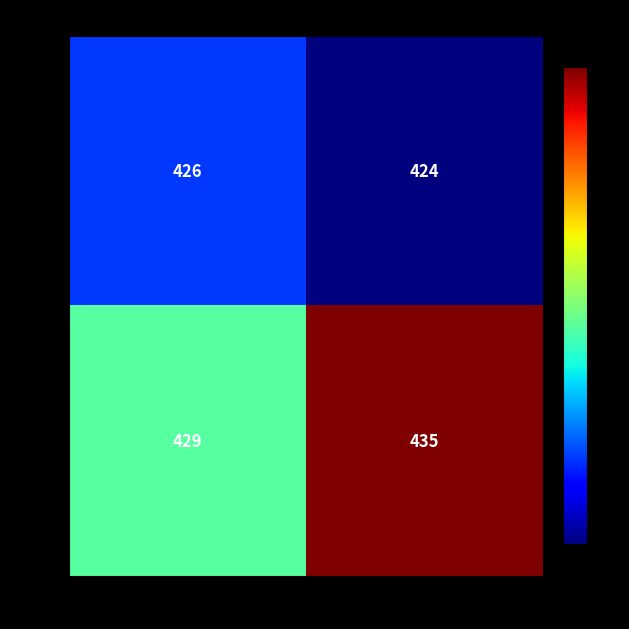

Where is LIFO nearest to the value 432?

BURSTY